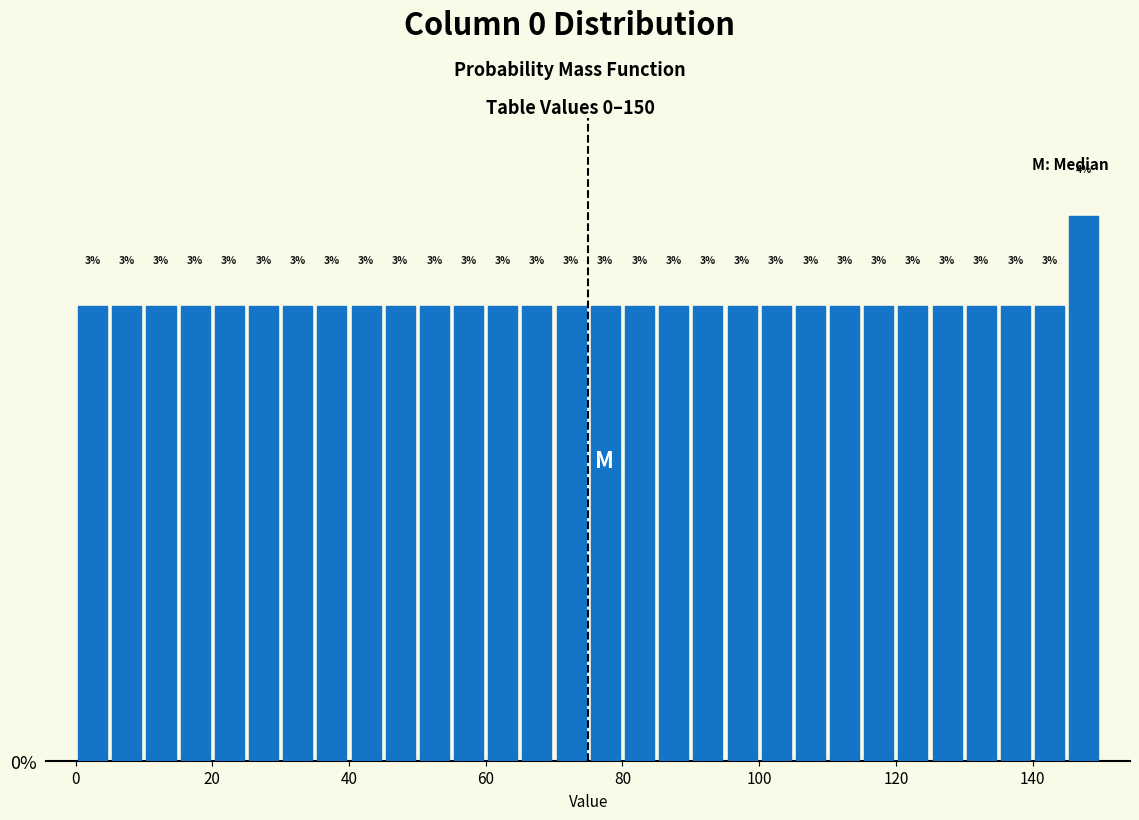

Read against the x-axis, roughly where is the centre of the tallest bar?

148